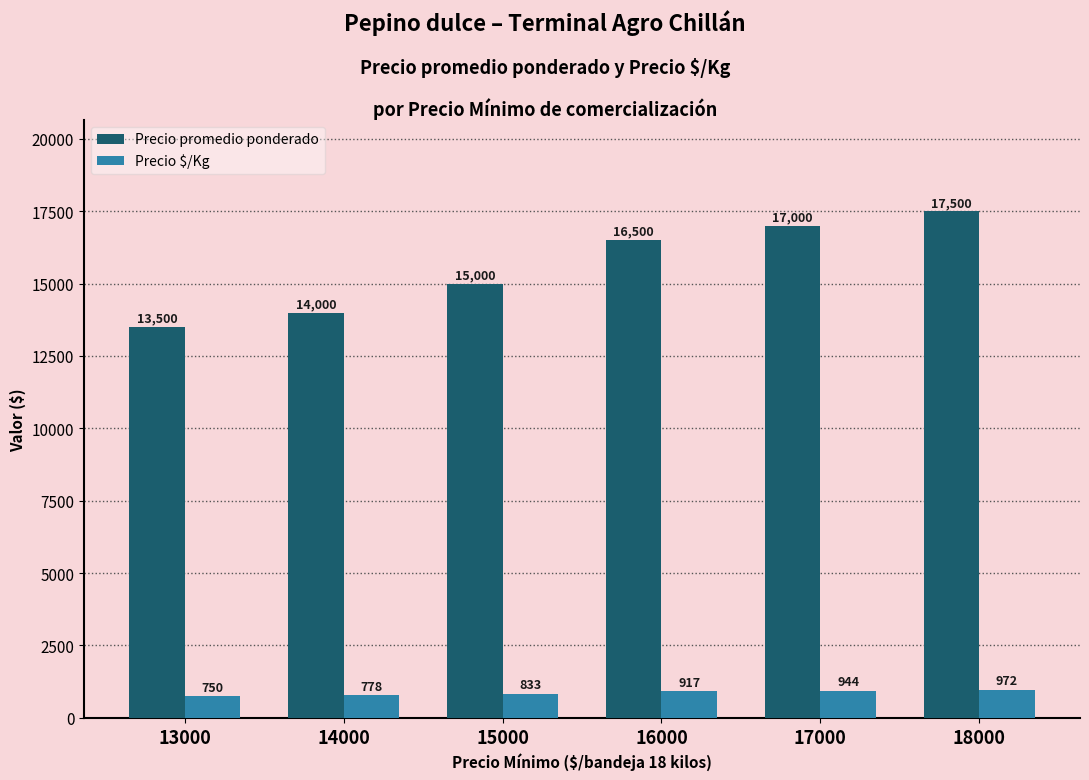

Reading right to left, what are all the values shown in this chart?

Precio promedio ponderado: 17500	17000	16500	15000	14000	13500
Precio $/Kg: 972	944	917	833	778	750